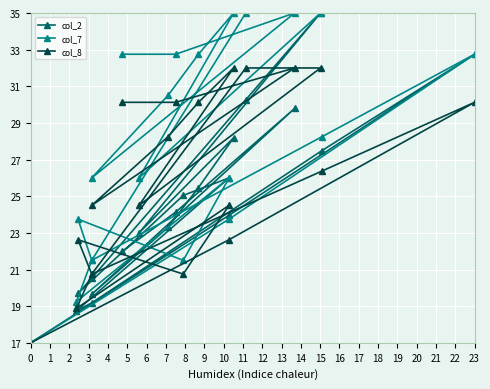

True or false: col_7 and col_8 cross at least once.

False